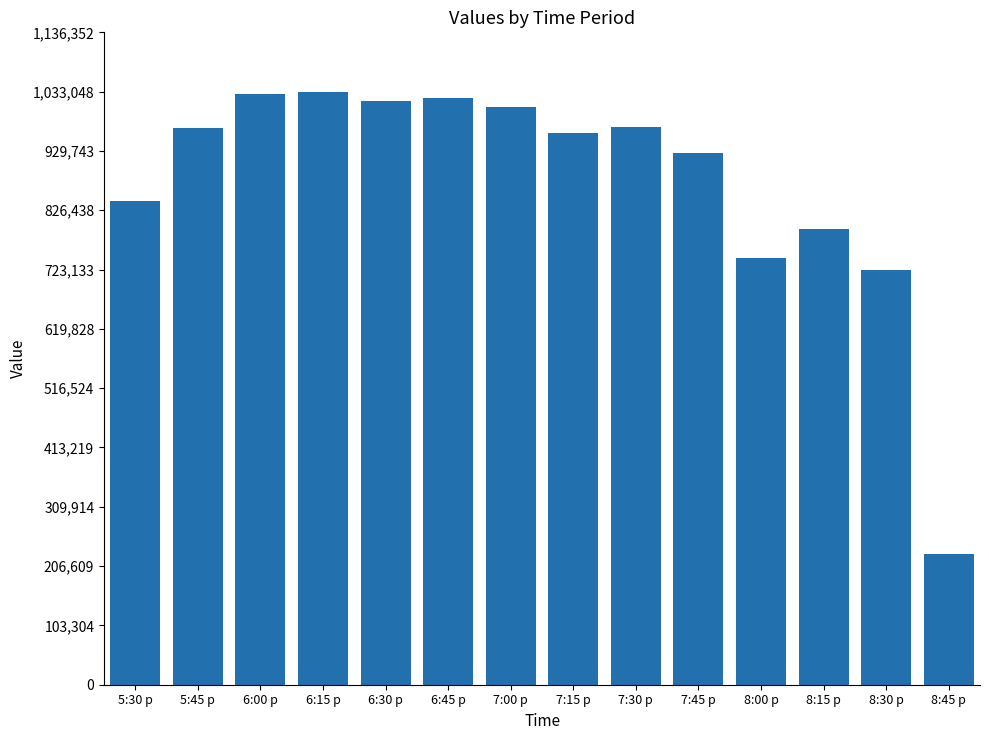

The value at 5:30 p is 1328223. True or false?

False